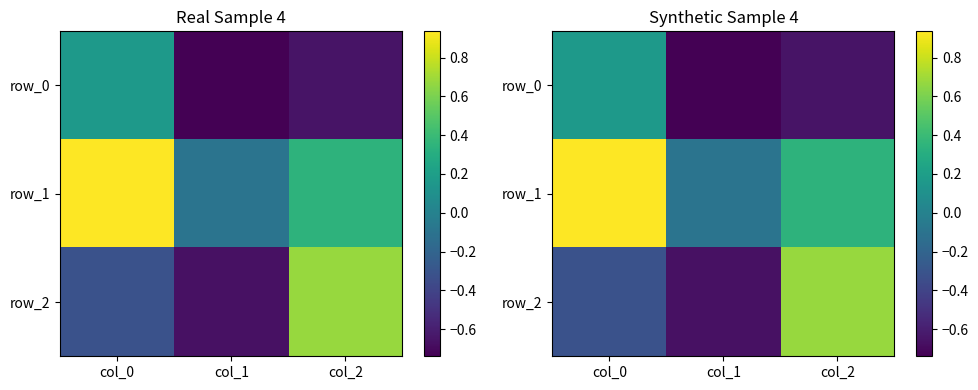

What is the smallest value displayed?

-0.7